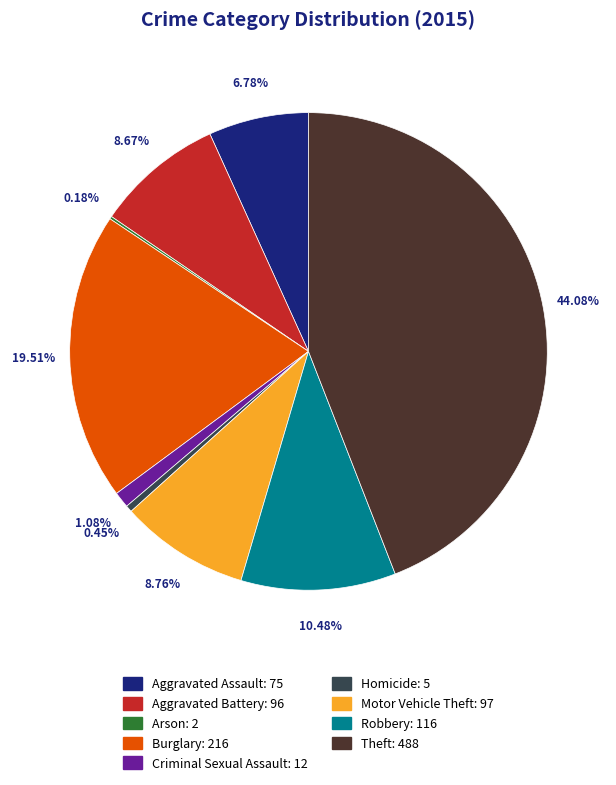

Between Robbery and Theft, which is larger?

Theft